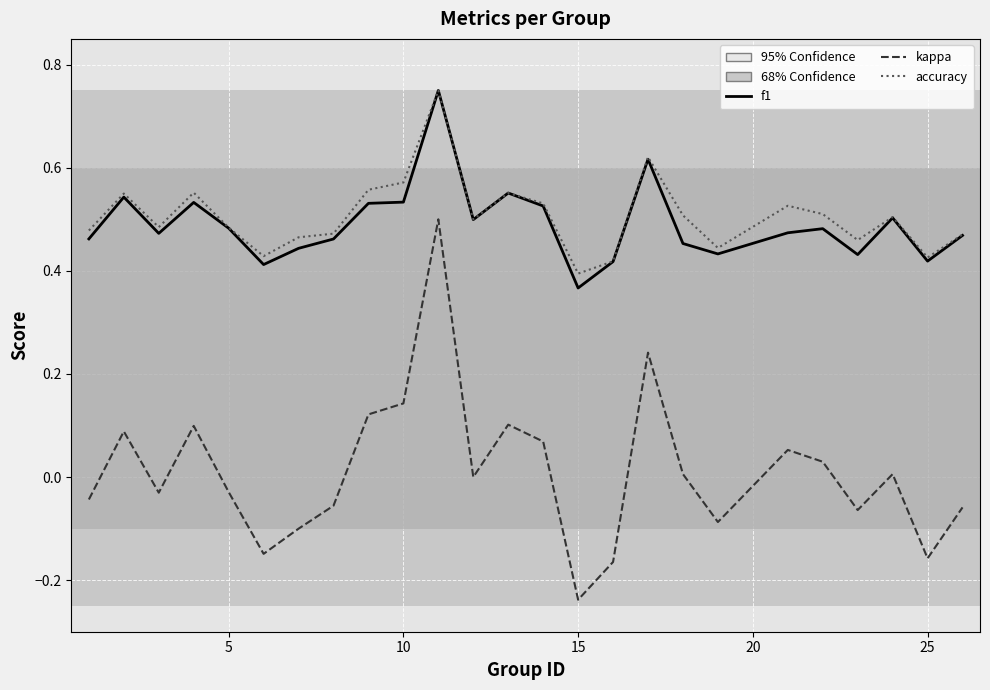

True or false: kappa and f1 cross at least once.

False